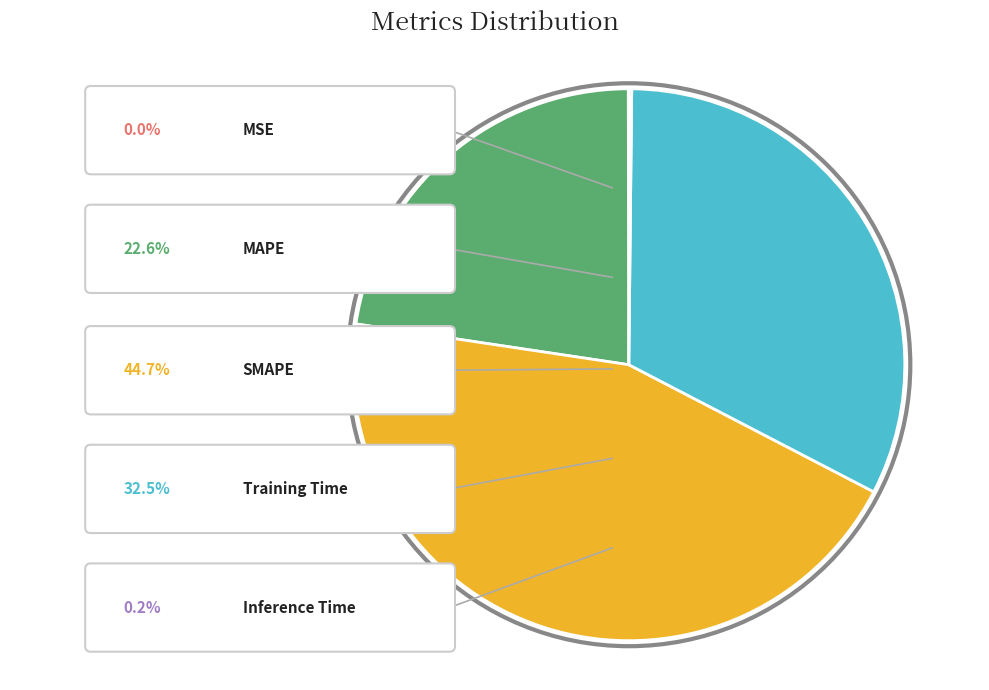

Combined, what portion of the pie is Training Time and MAPE?

55.1%